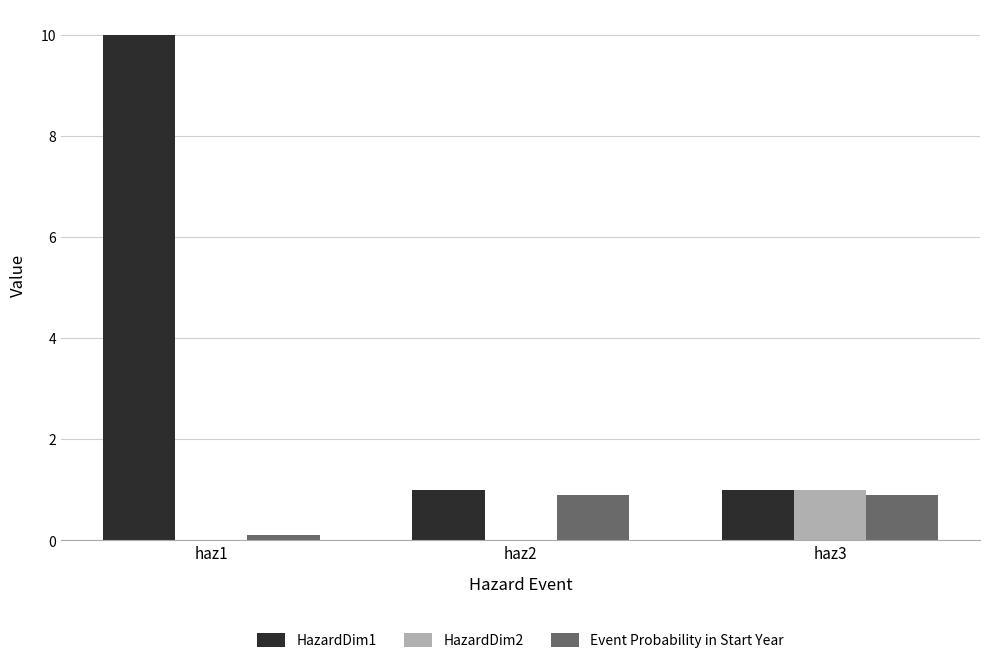

What is the total value across all series at haz3?

2.9